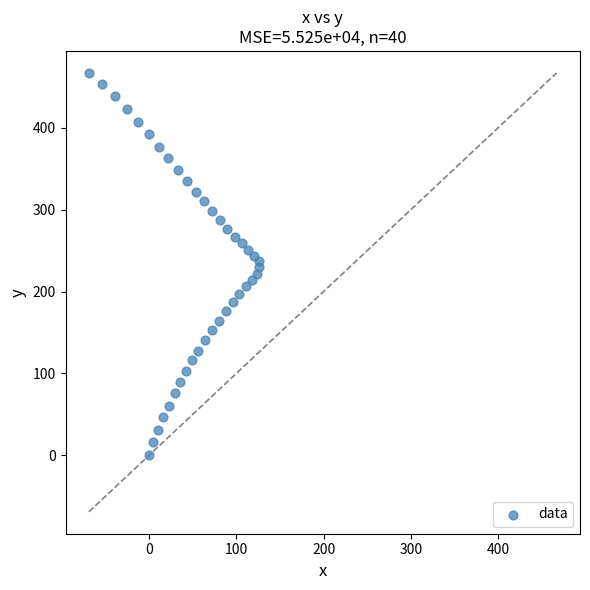

What is the range of Y values (max minus min)?

467.4